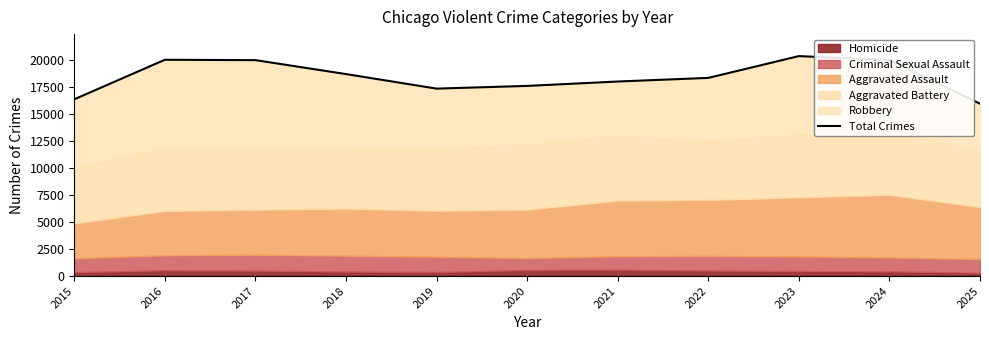

What is the value of the 8th point from the left?

18379